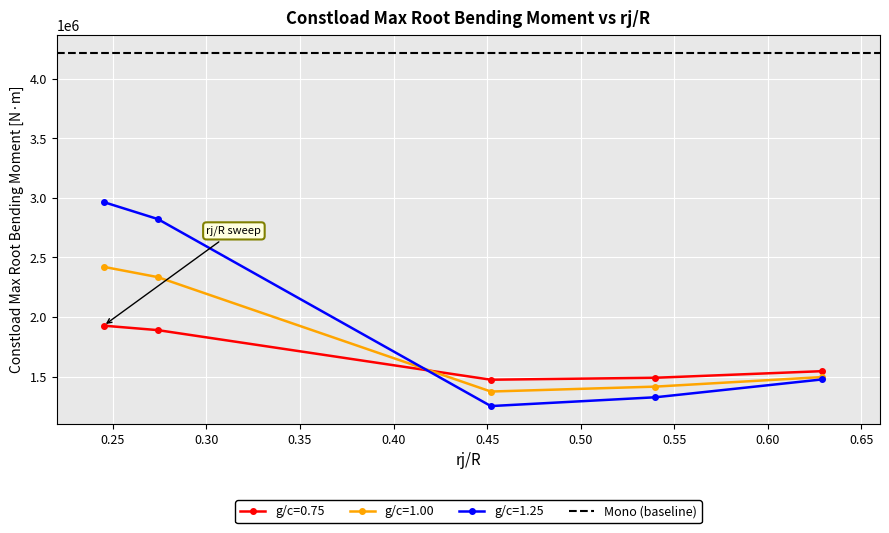

What is the value of the g/c=1.00 point at the 3rd from the left?

1374347.8